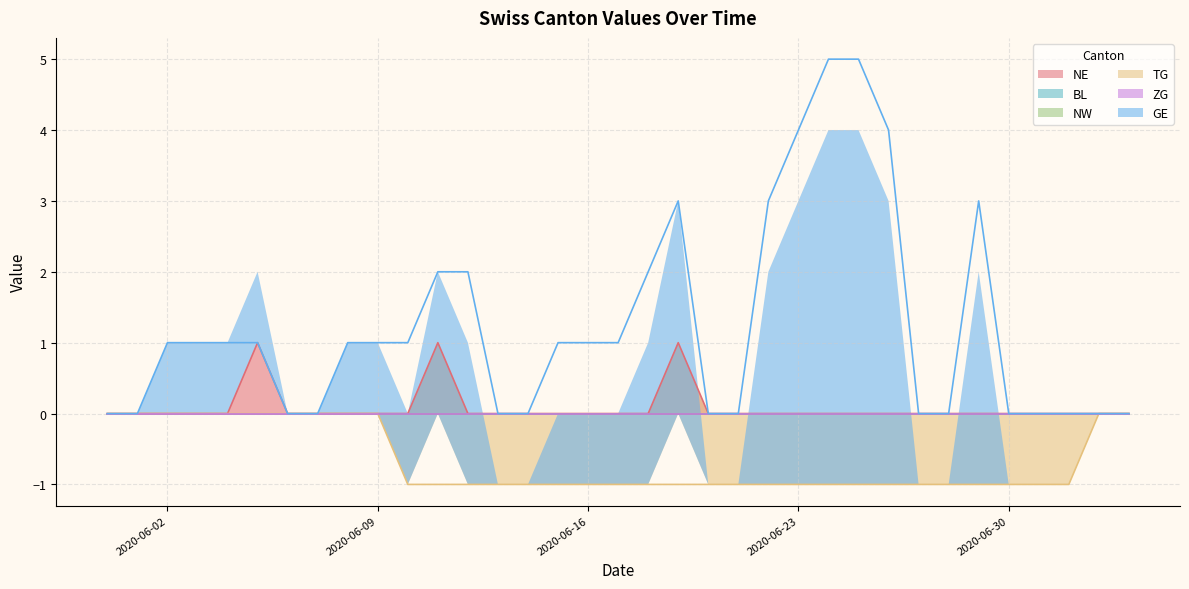

True or false: NE and GE intersect in this chart.

False